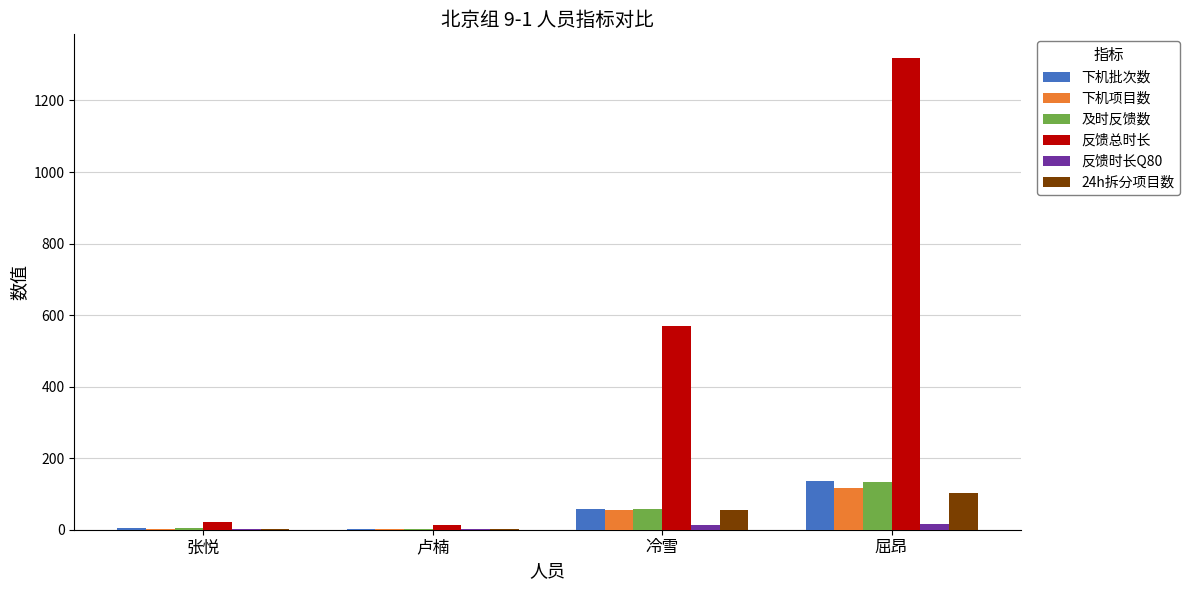

What is the highest value of the 24h拆分项目数 series?

103.0